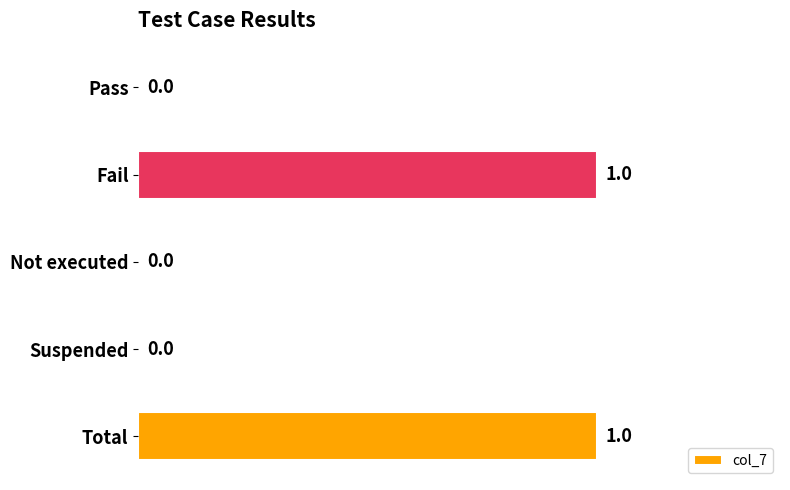

How many values are between 0 and 1?

5